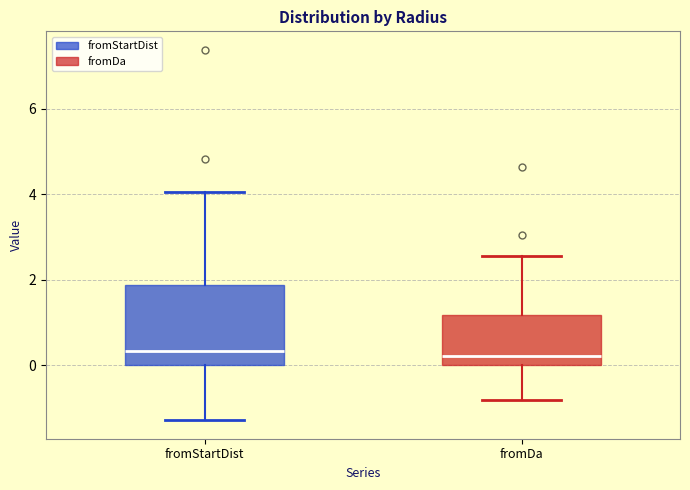

Reading left to right, read every box against the y-axis: the position of its median line, the range the box covers, and the ends of its whiskers. The values are not printed on the chart, so give them approximately, as read against the axis.

fromStartDist: median 0.4, box 0.0 to 1.8, whiskers -1.2 to 4.0
fromDa: median 0.2, box 0.0 to 1.2, whiskers -0.8 to 2.6